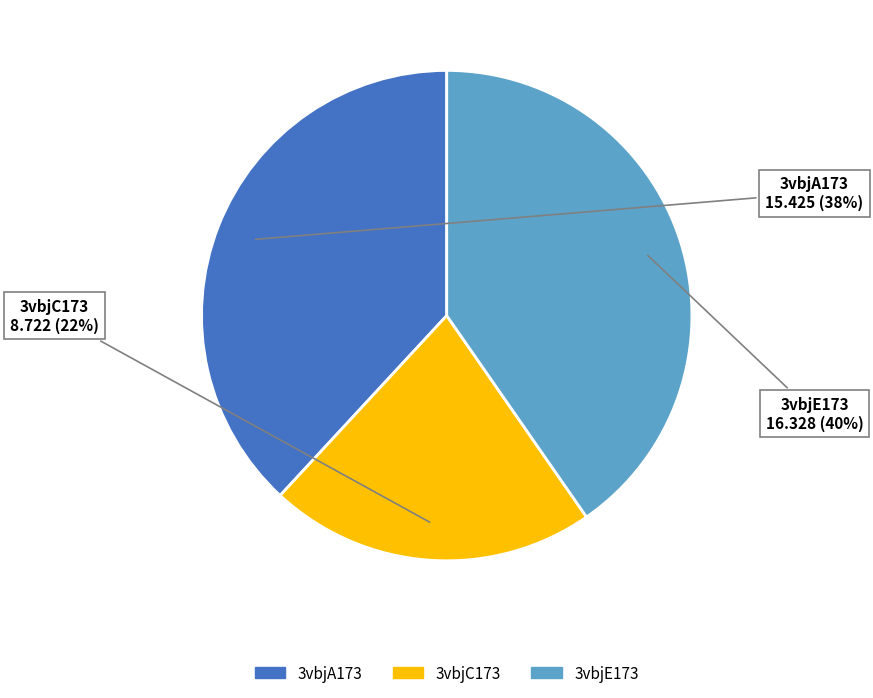

How many segments does this pie chart have?

3